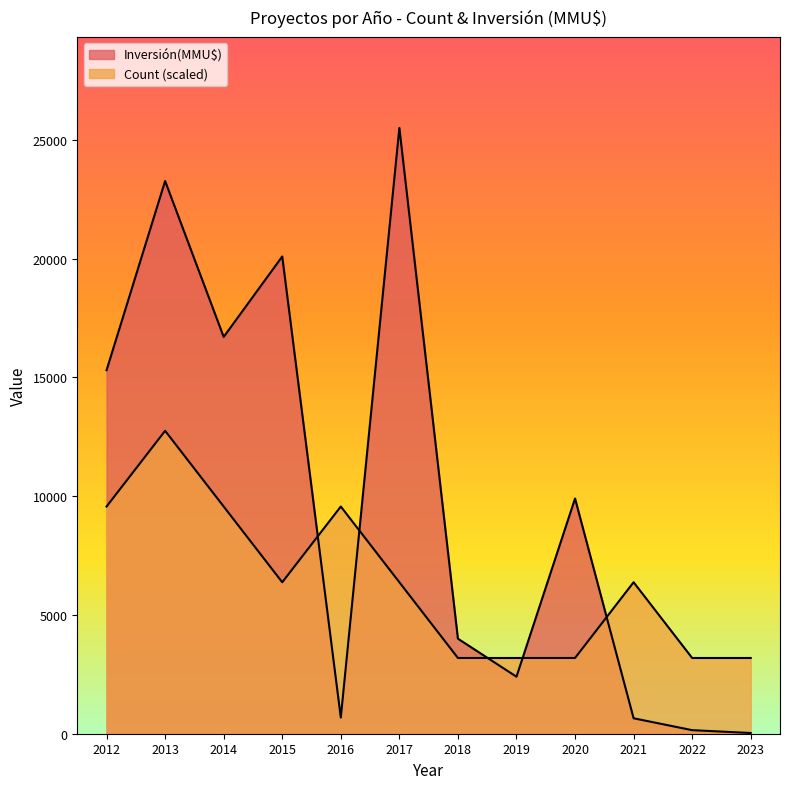

Does the chart display data point markers on the line(s)?

No